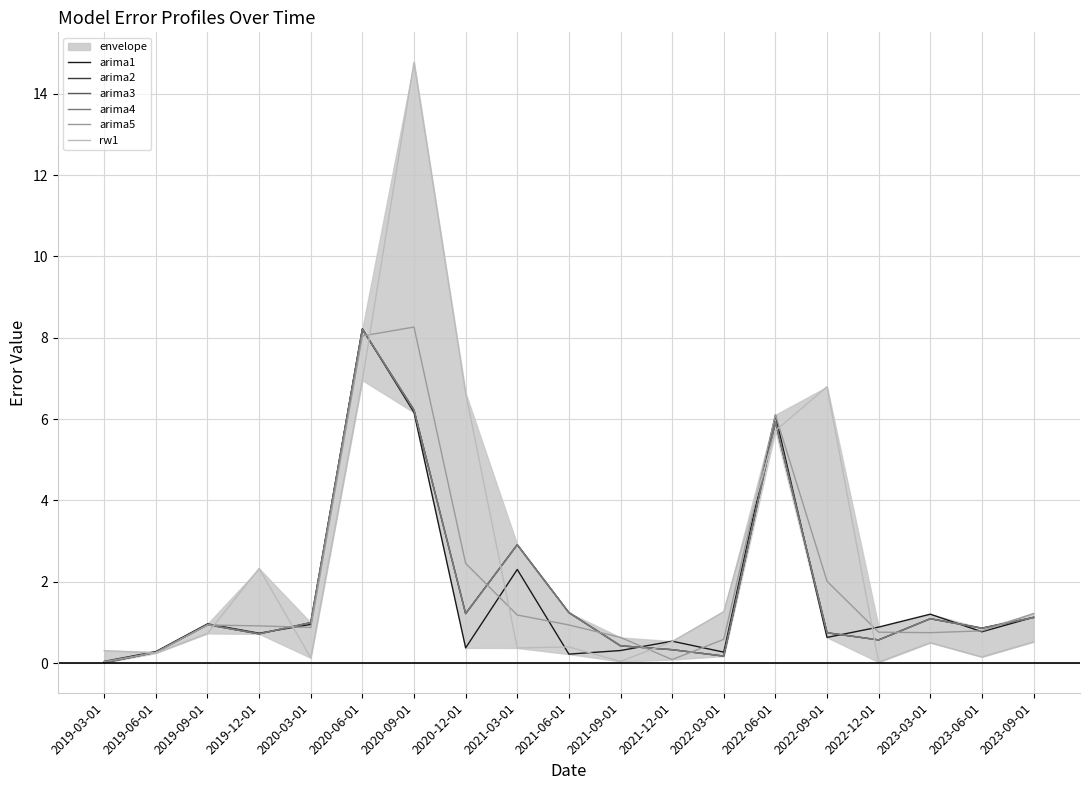

Does the chart have visible grid lines?

Yes